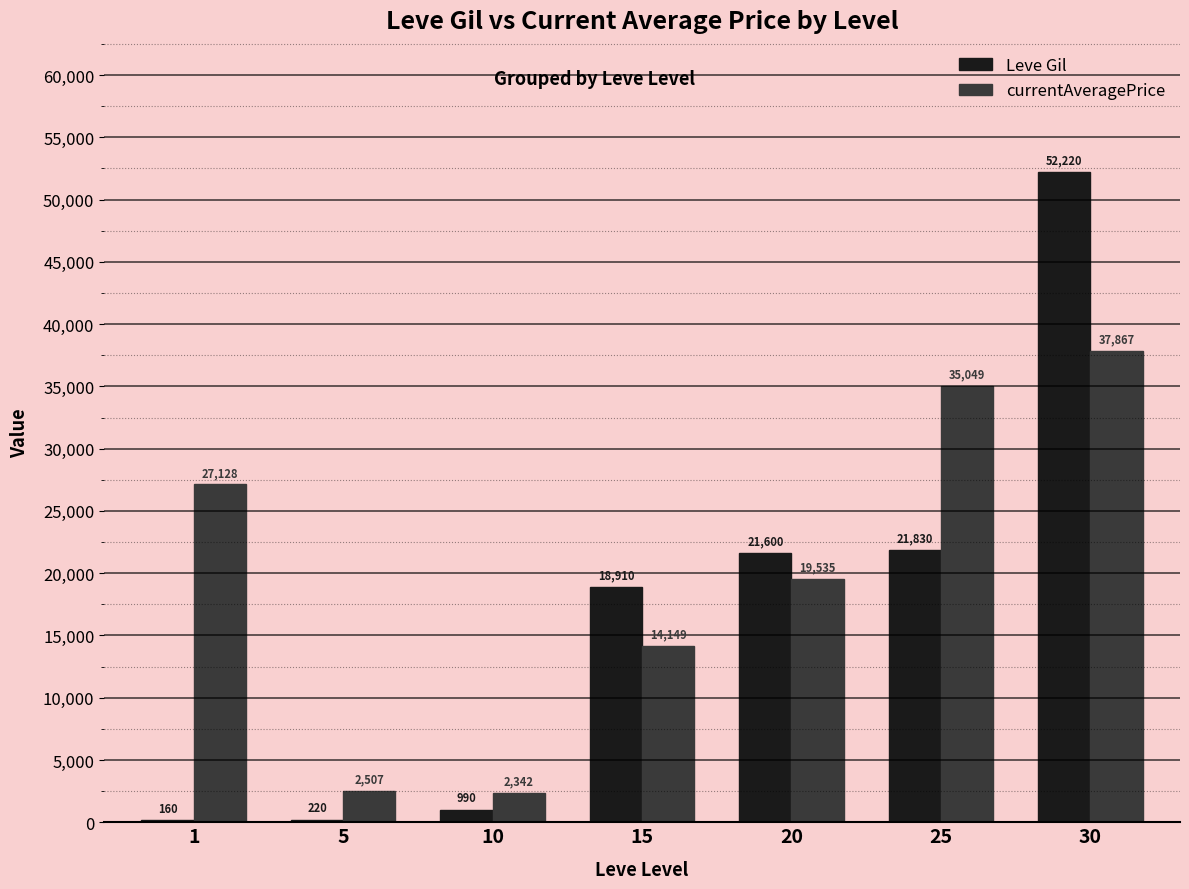

What is the total value across all series at 5?

2727